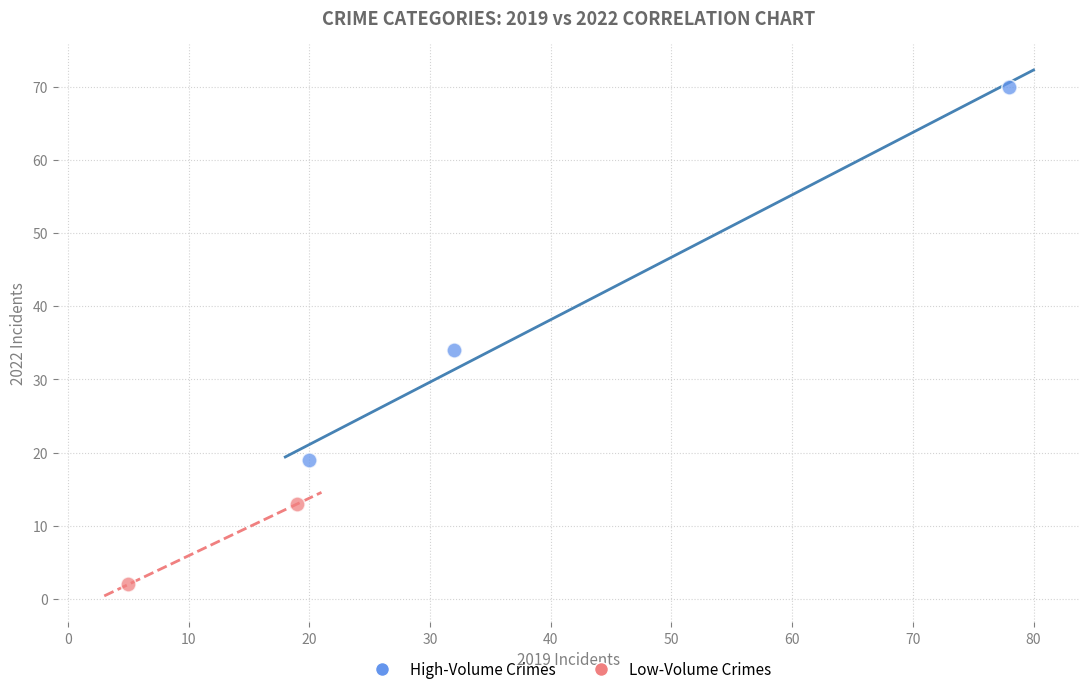

What are all the series names shown in the legend?

High-Volume Crimes, Low-Volume Crimes